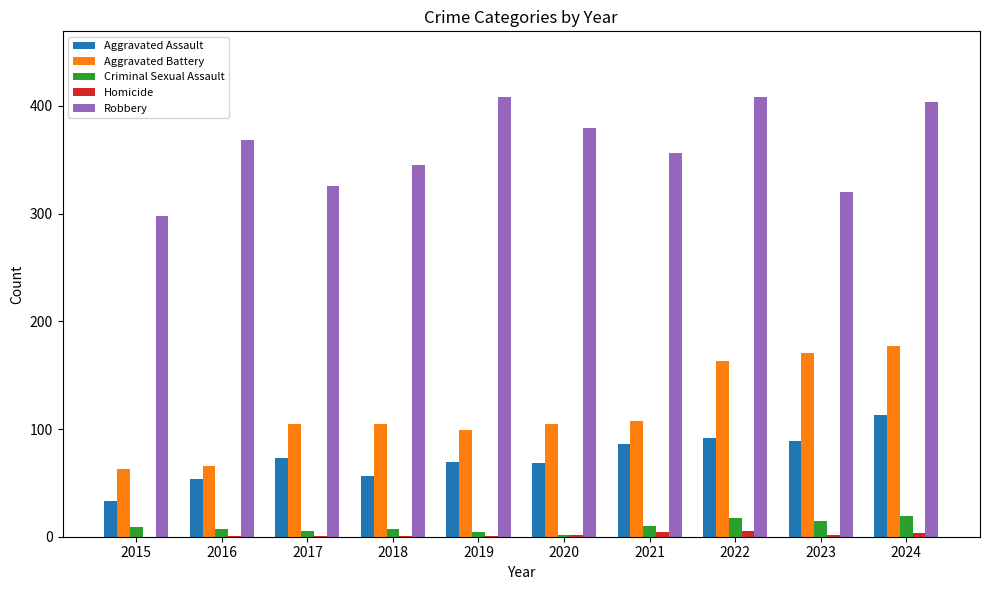

What is the approximate value of Aggravated Assault at 2024?

113